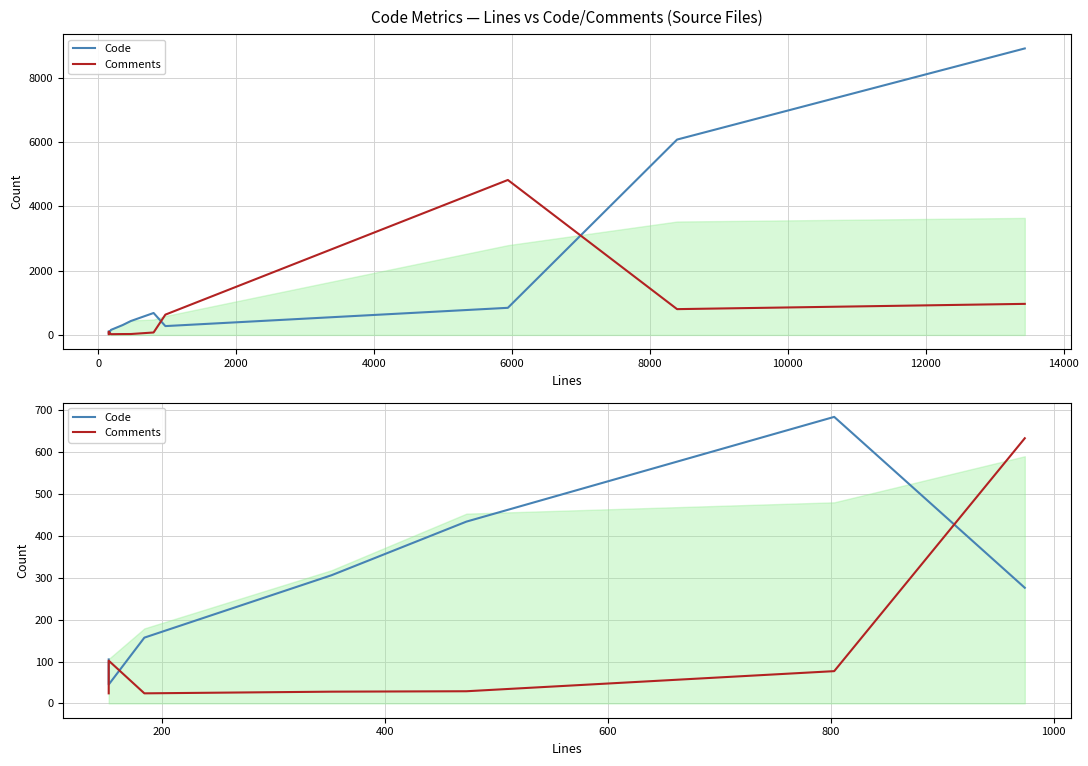

What is the average value of the Code series?

287